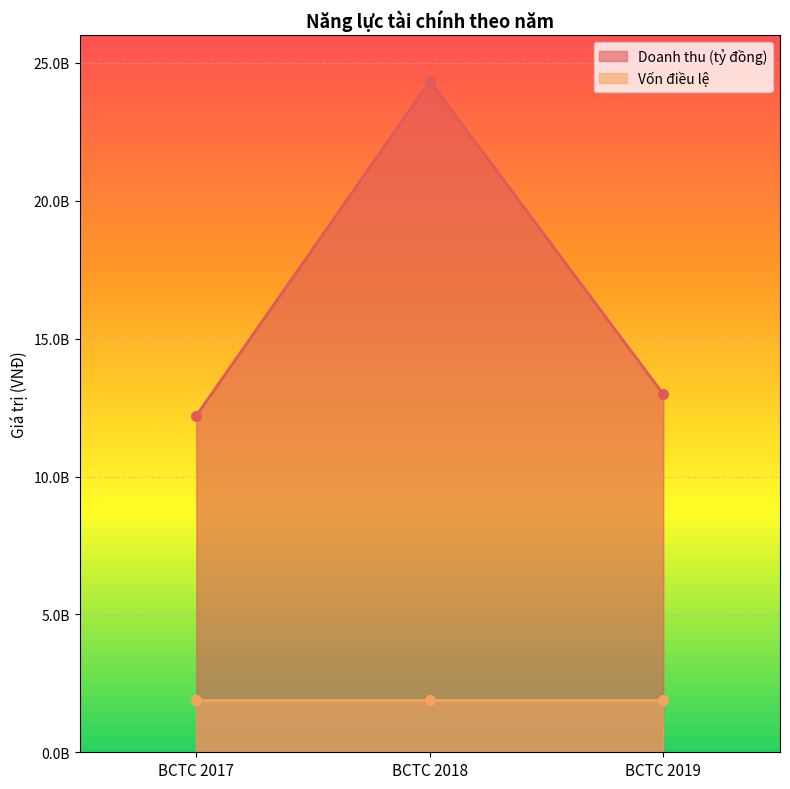

What is the difference between the maximum and second lowest values?

11351254402